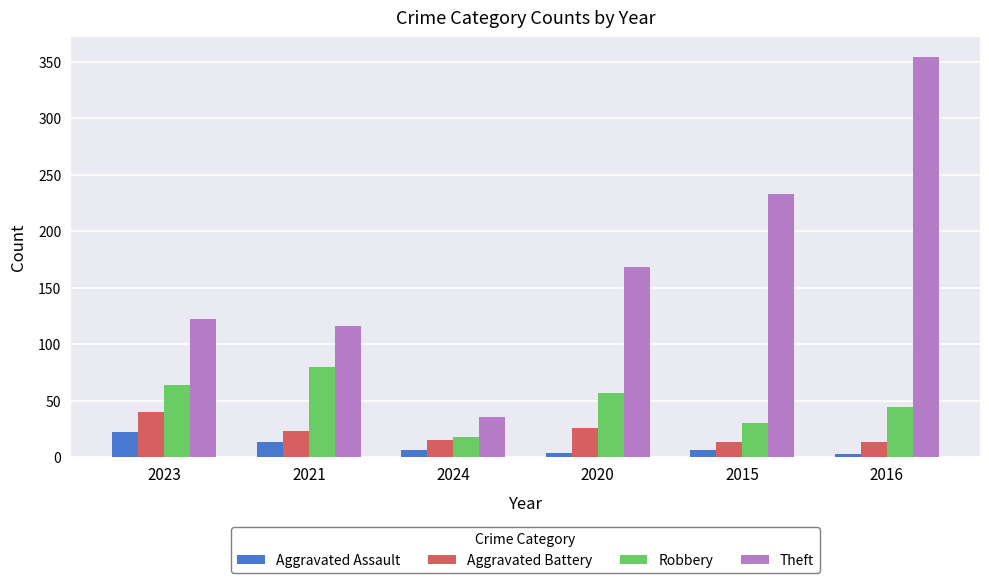

What is the label of the 2nd bar from the left?

2021